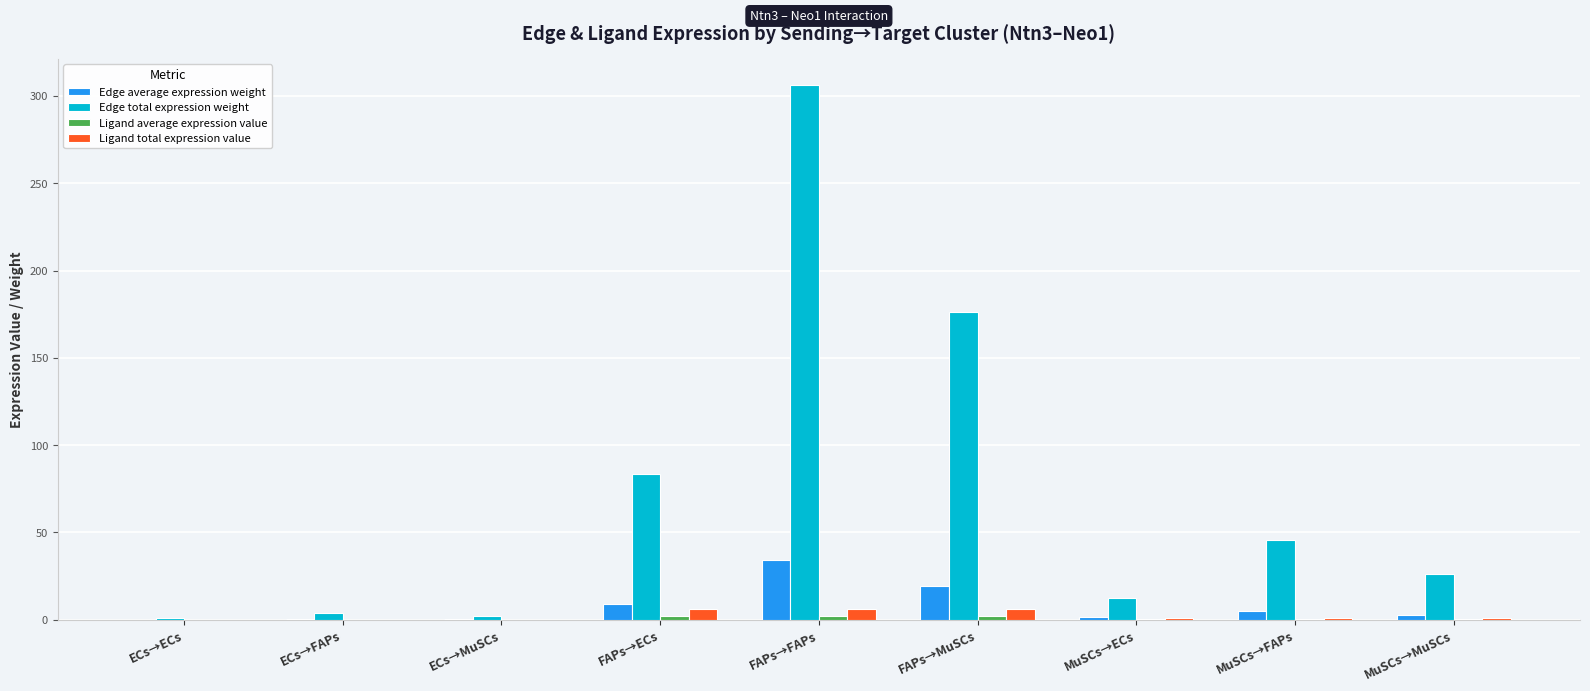

Does the chart contain stacked bars?

No